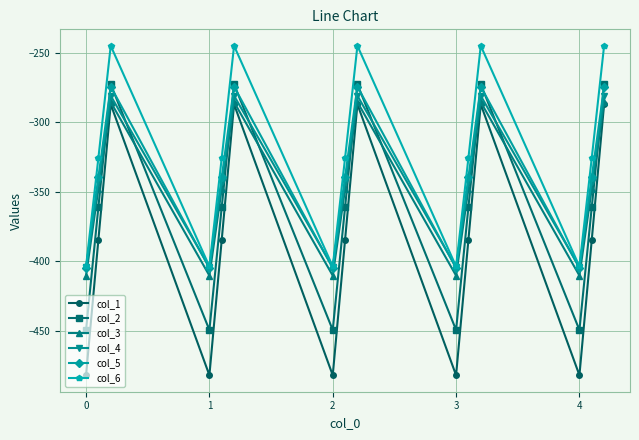

What is the value of the col_3 point at the 11th from the left?

-347.9